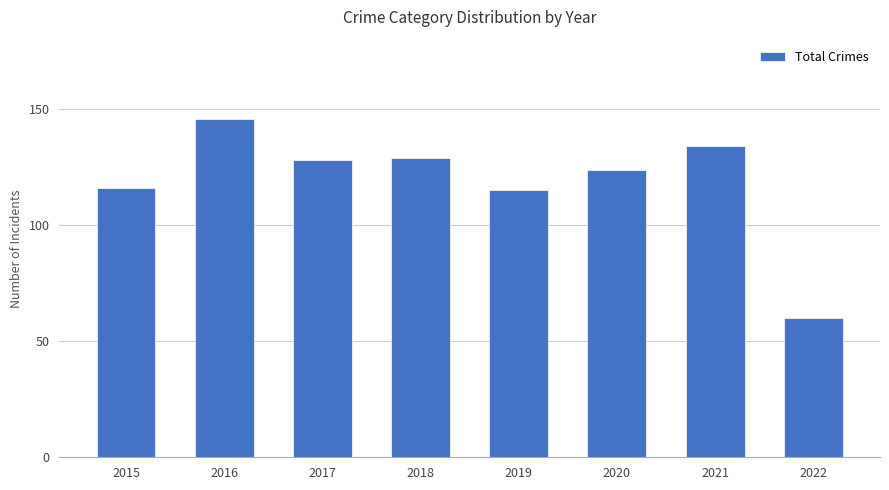

True or false: the data shows 18 at 2022.

False